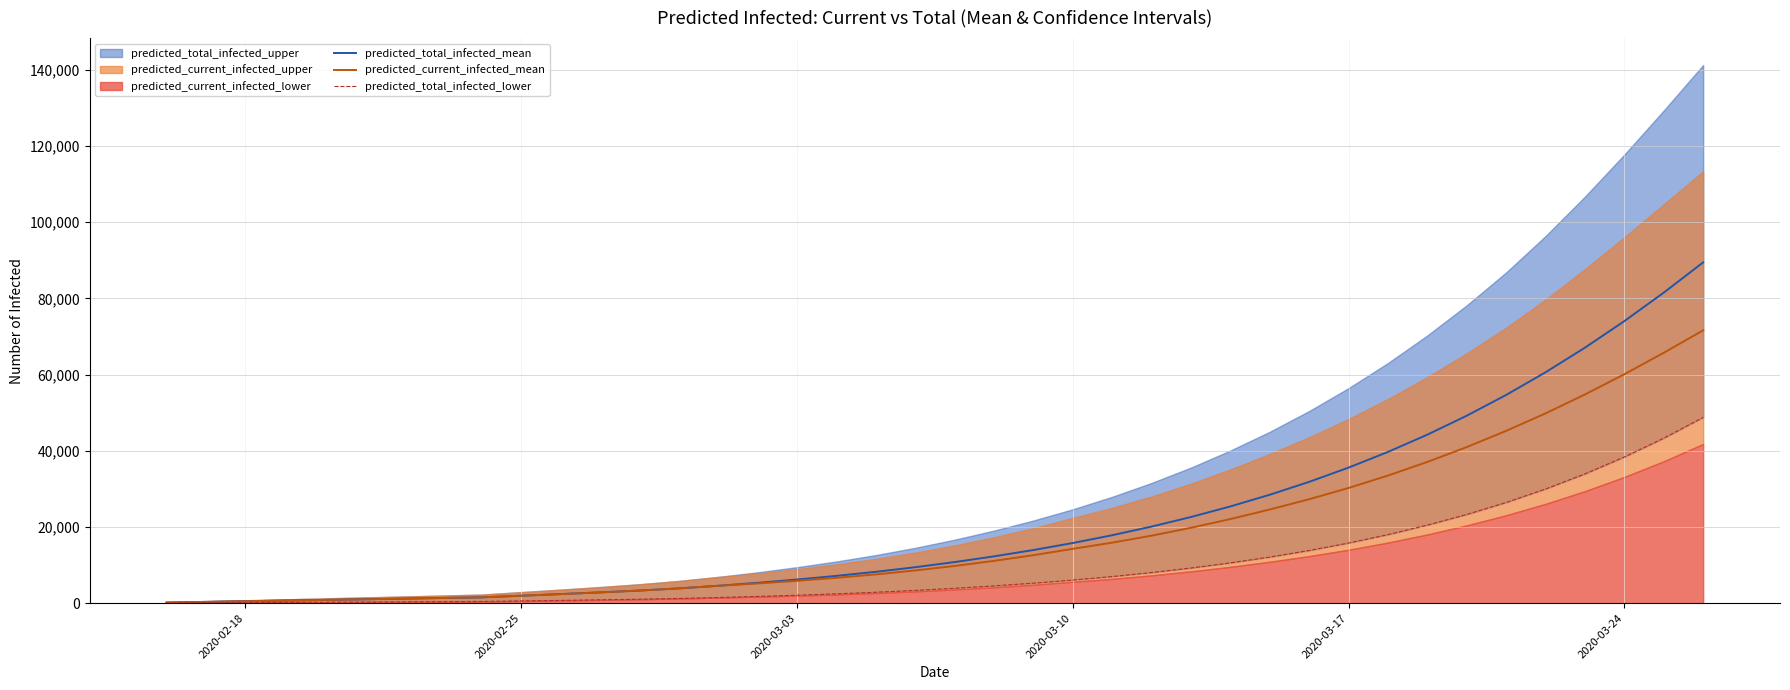

The value of predicted_current_infected_mean at 2020-03-10 is 14261. True or false?

True